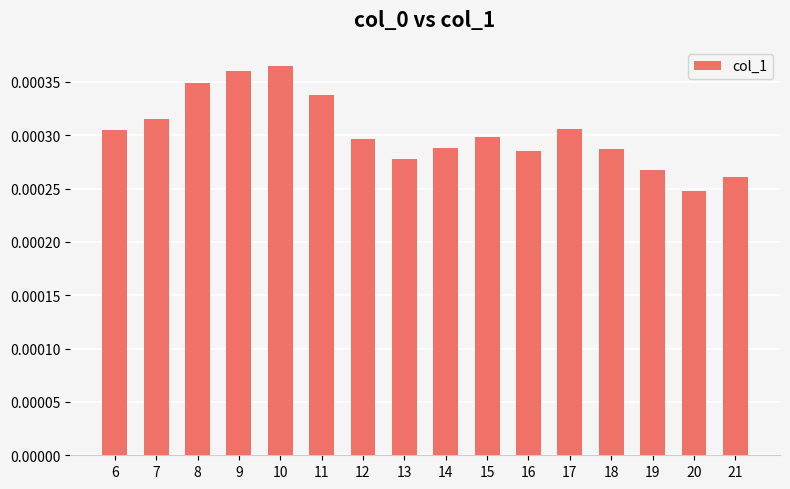

Which has a higher value, 21 or 13?

13